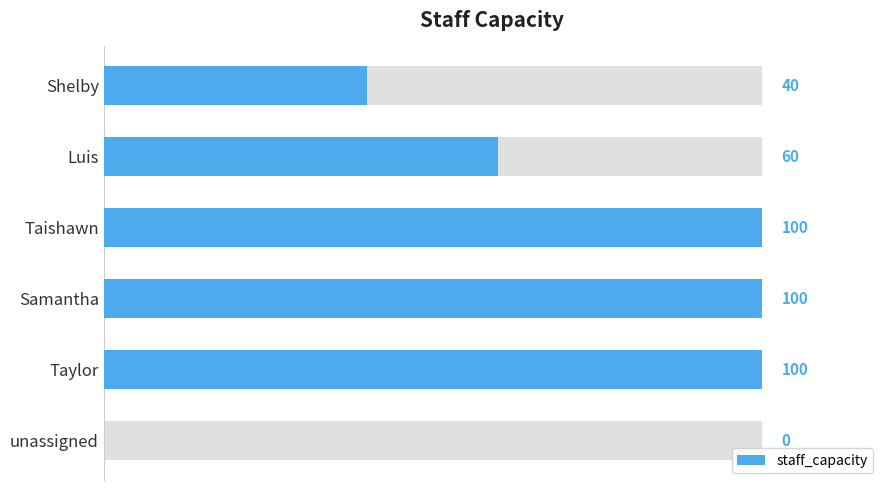

Does the chart contain any negative values?

No